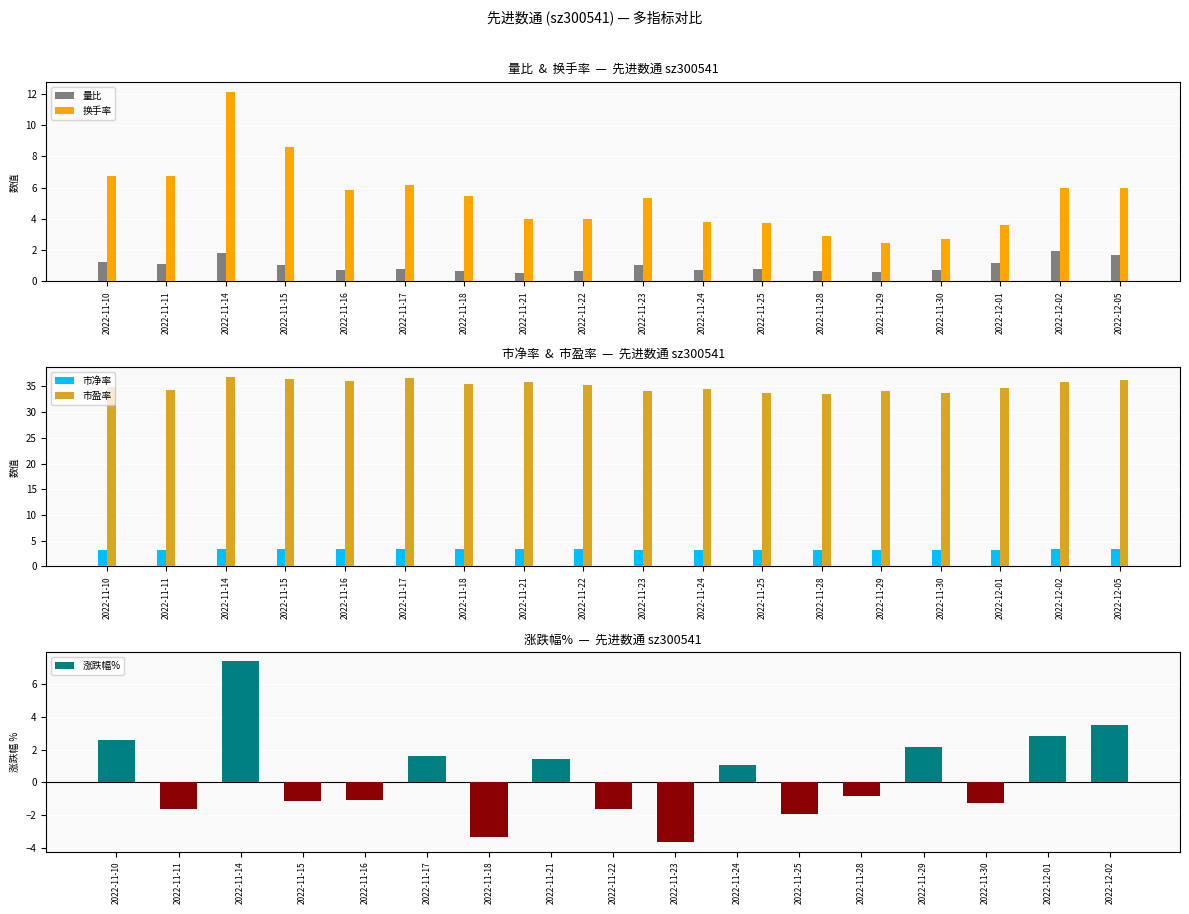

The 换手率 series shows 3.1 at 2022-11-17. True or false?

False